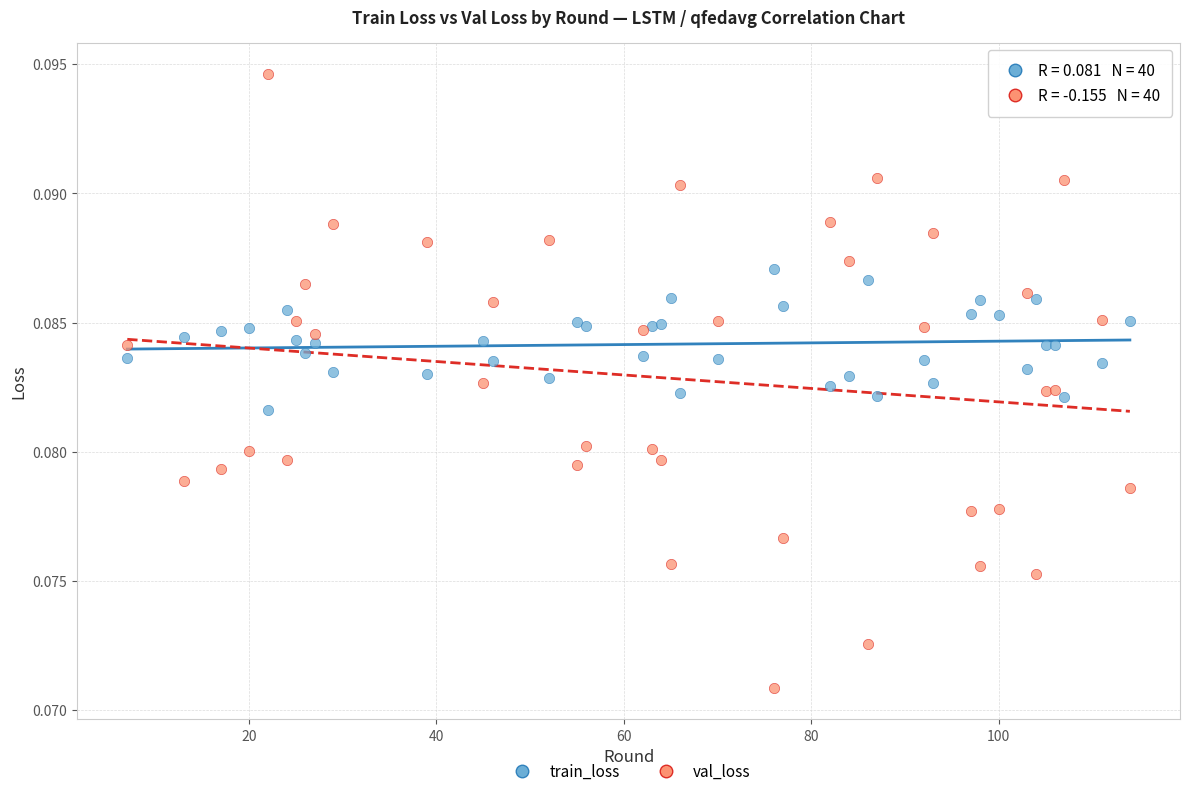

Which series has the largest Y range (max minus min)?

val_loss